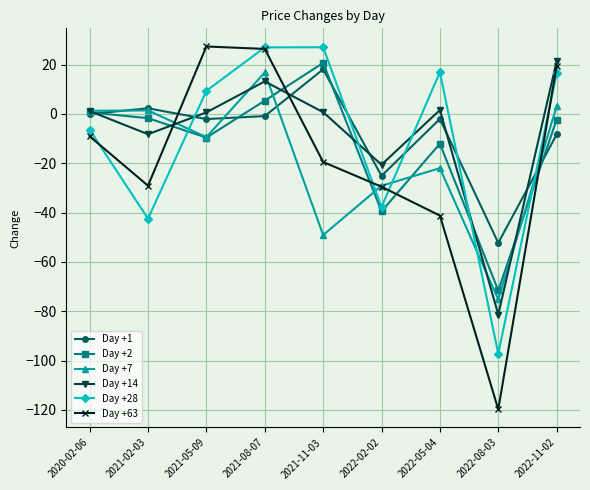

What is the sum of all Day +1 values?

-70.3